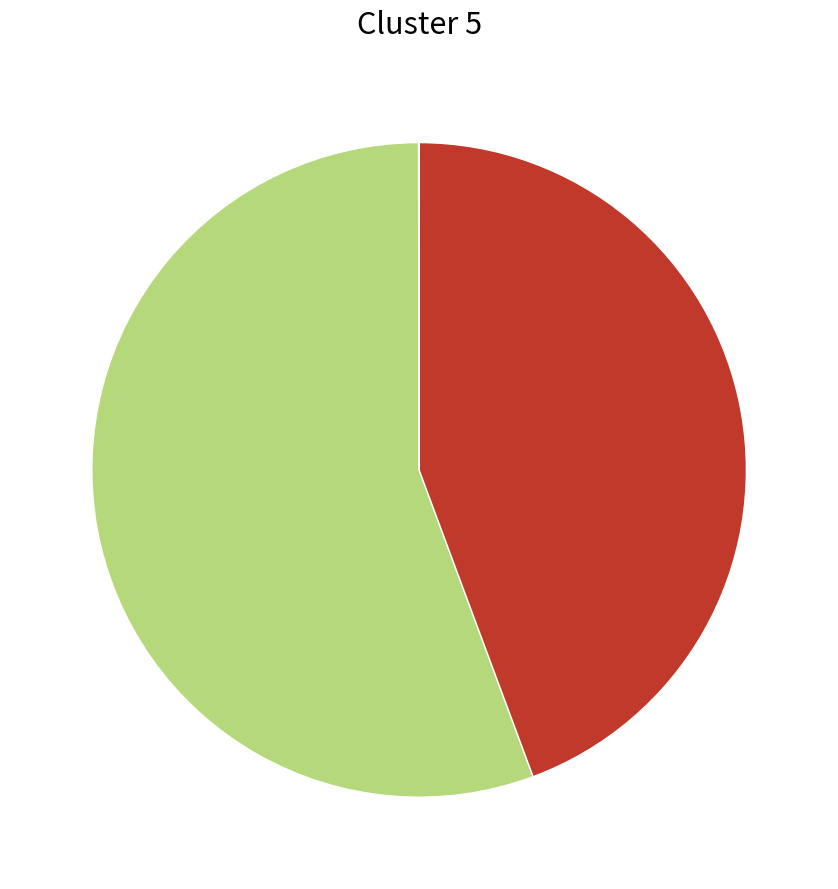

Does any single category account for the majority?

Yes